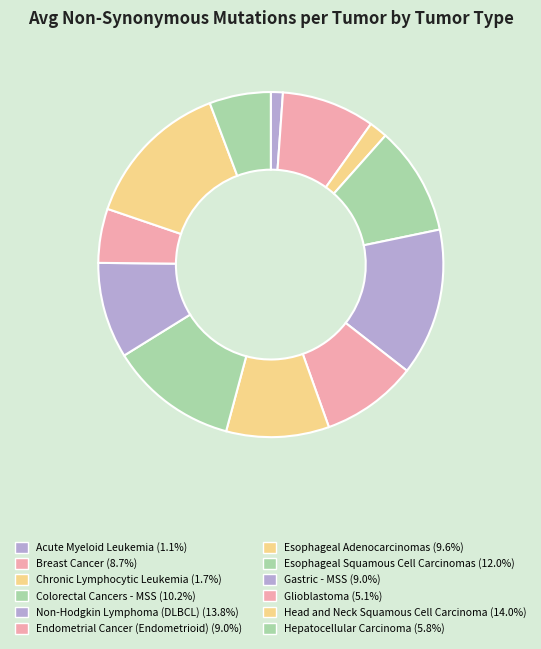

Count the number of slices in the pie.

12